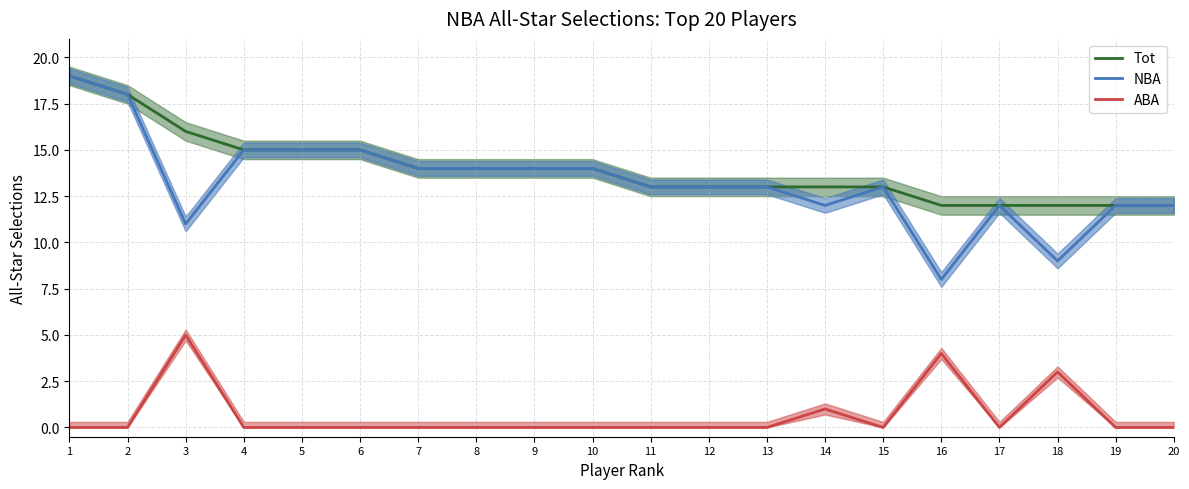

Reading right to left, what are all the values shown in this chart?

Tot_line: 12	12	12	12	12	13	13	13	13	13	14	14	14	14	15	15	15	16	18	19
NBA_line: 12	12	9	12	8	13	12	13	13	13	14	14	14	14	15	15	15	11	18	19
ABA_line: 0	0	3	0	4	0	1	0	0	0	0	0	0	0	0	0	0	5	0	0